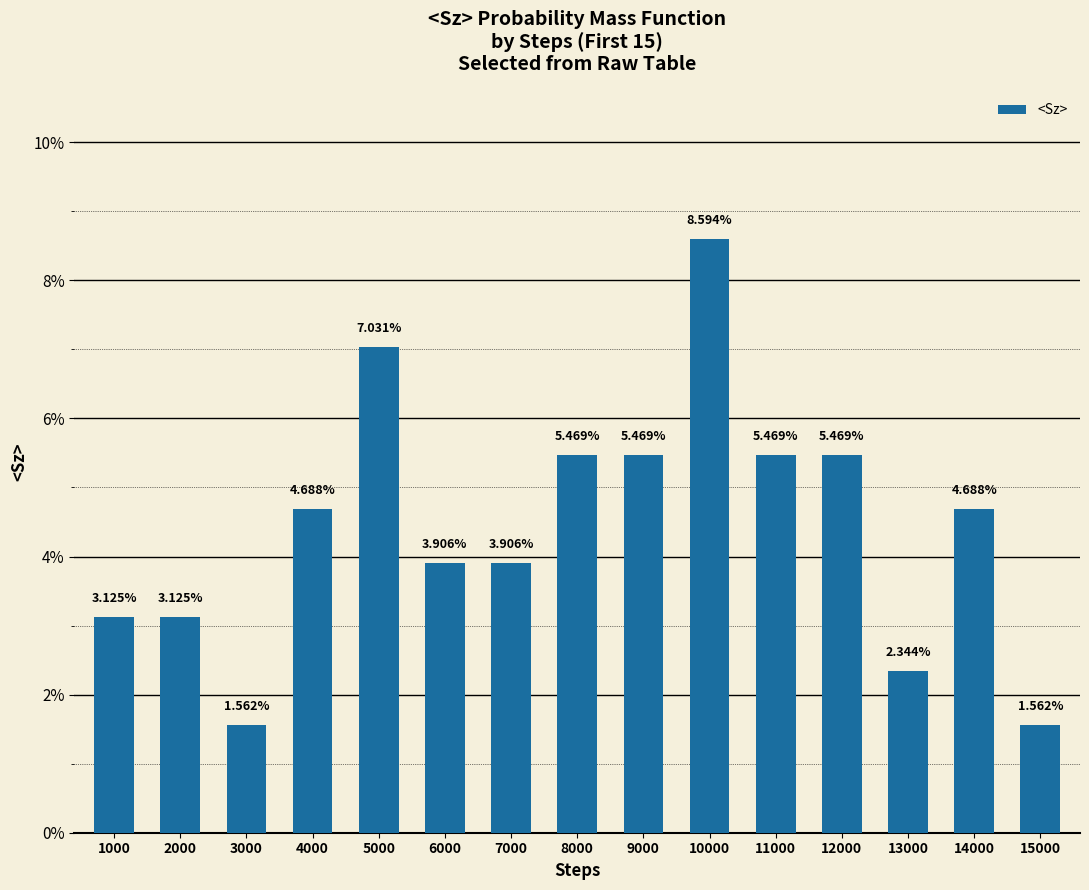

Where is the data nearest to the value 0?

3000